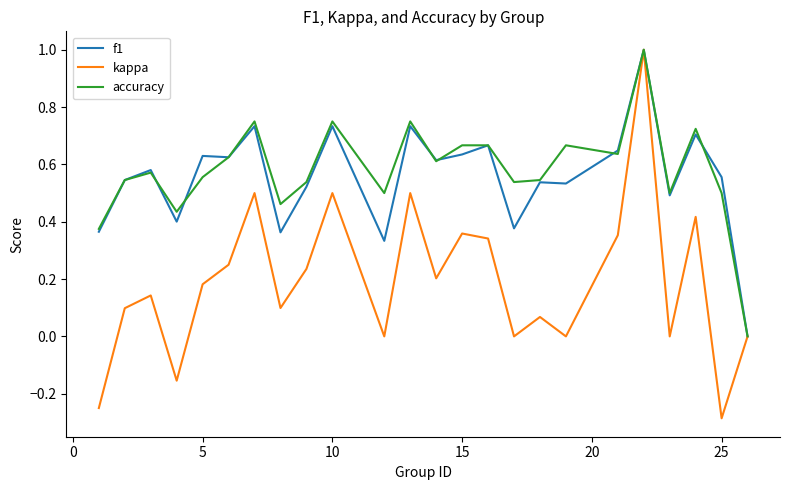

What is the greatest value displayed?

1.0